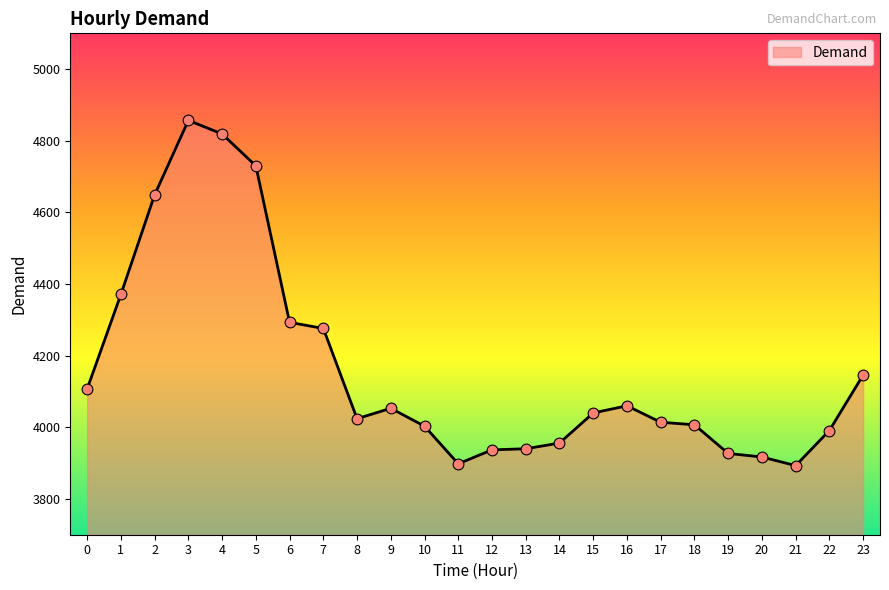

What is the ratio of the value at 9 to the value at 20?

1.0